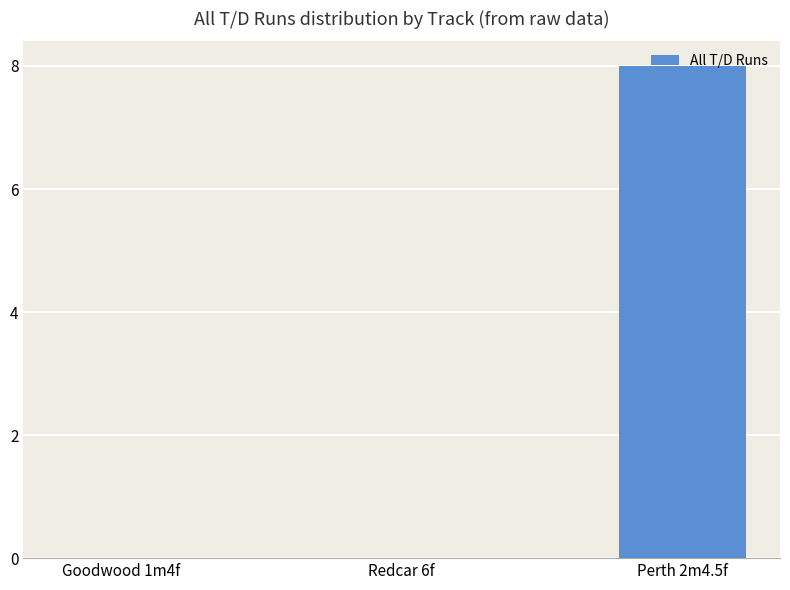

True or false: the data shows 0 at Redcar 6f.

True